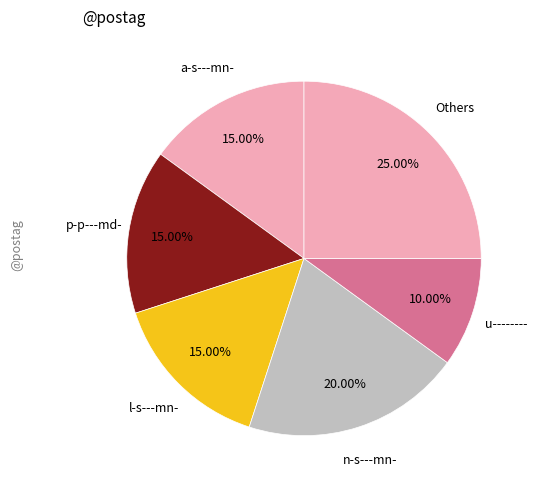

Count the number of slices in the pie.

6